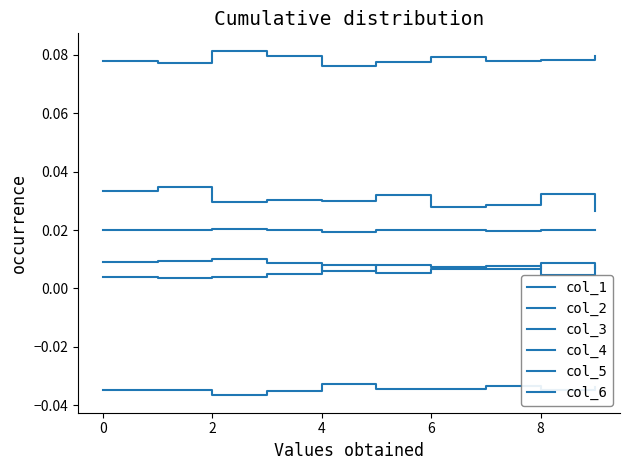

How many interior local valleys does the col_4 series have?

3